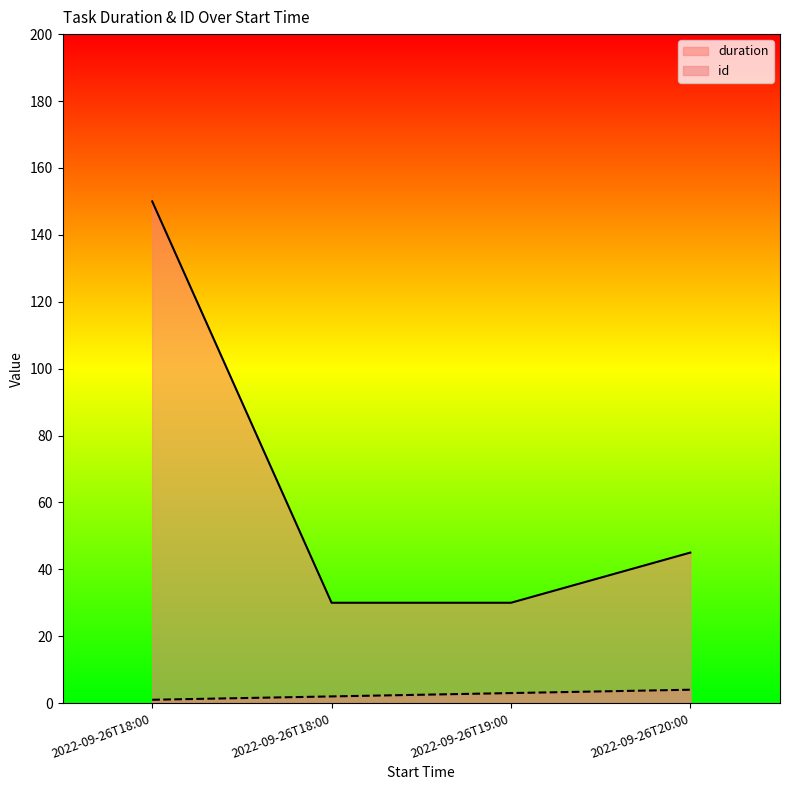

List the series in order of their overall mean, highest first.

duration, id